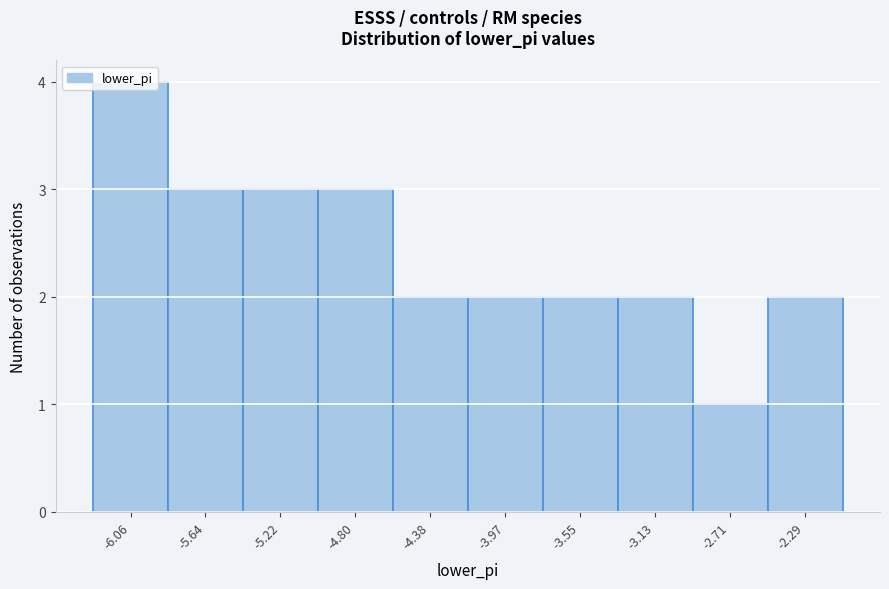

What is the sum of the values at -3.97 and -4.38?

4